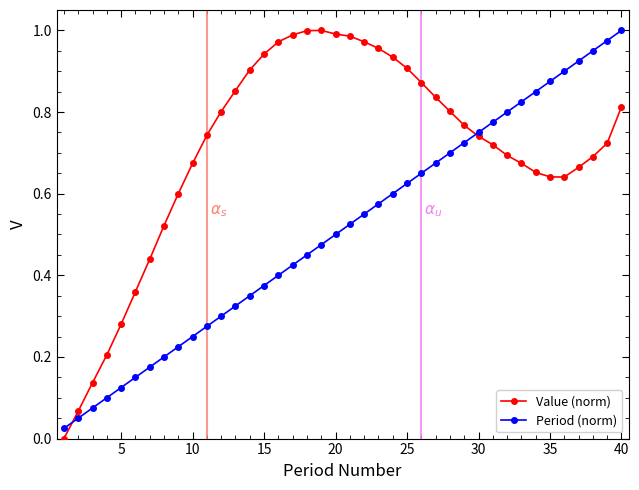

List the series in order of their overall mean, lowest first.

Period (norm), Value (norm)